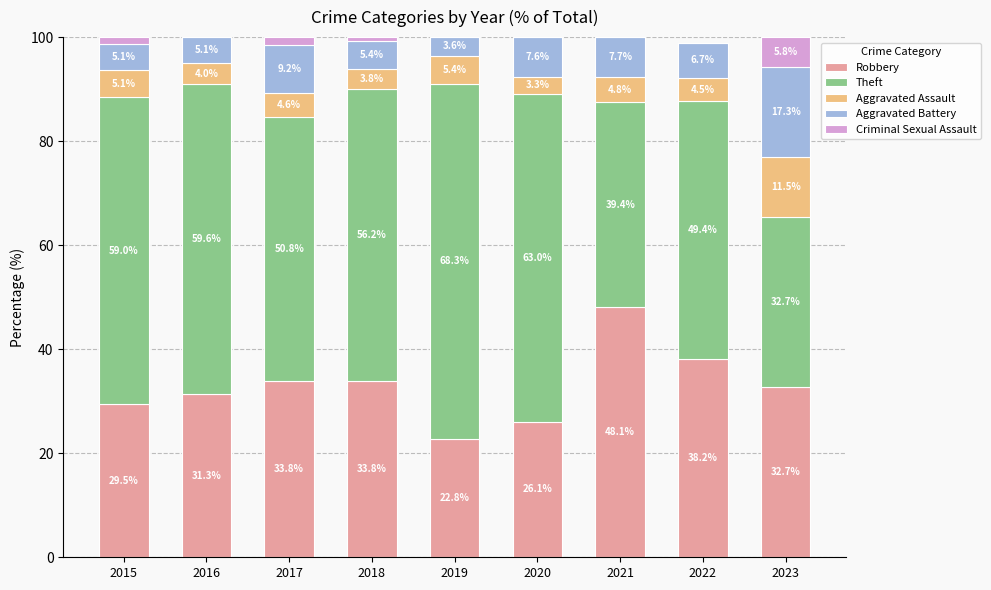

What is the maximum value for Robbery?

48.1